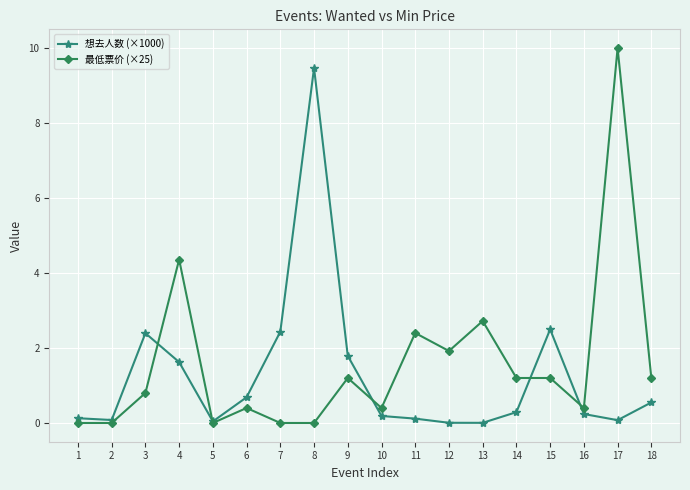

What is the spread (max minus min) of values at 7?

2.4